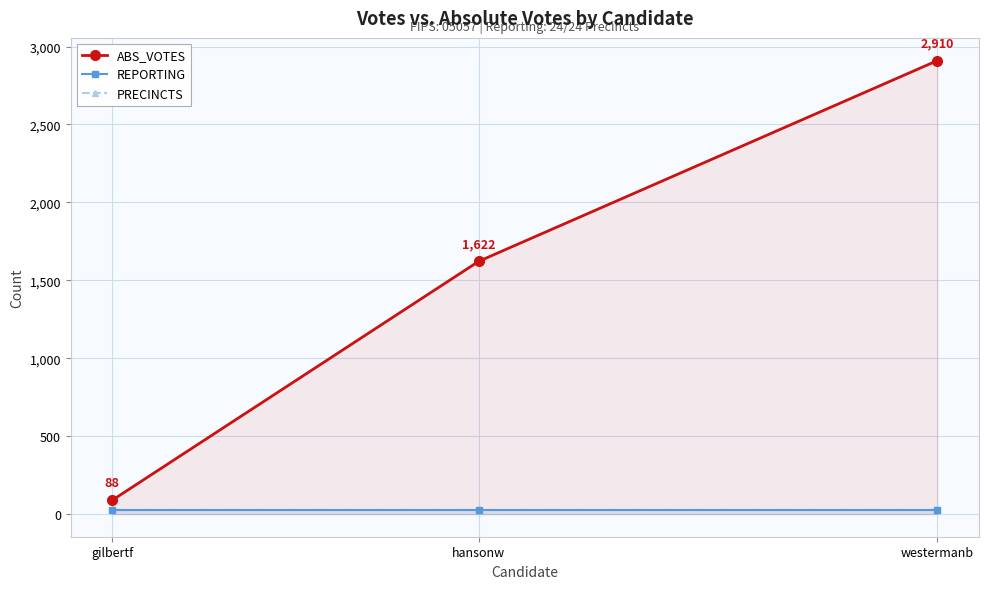

True or false: ABS_VOTES has a value of 1053 at westermanb.

False